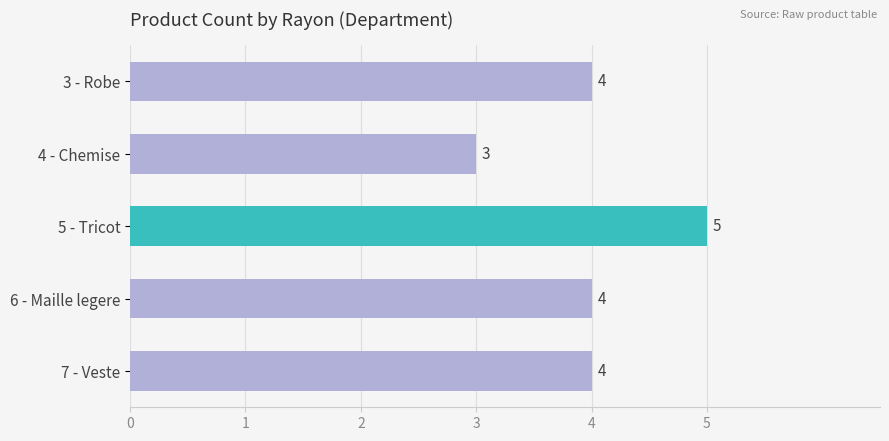

Reading top to bottom, list all the values displayed in this chart.

4	3	5	4	4